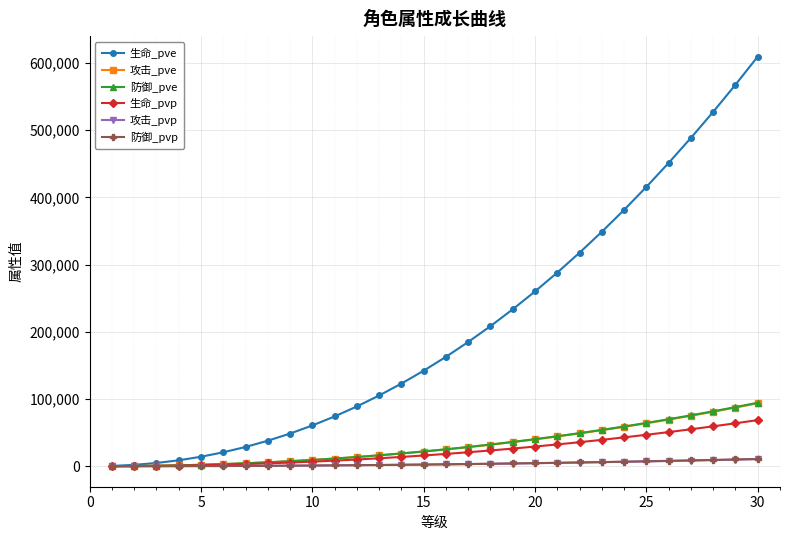

What is the value of the 攻击_pve point at the 26th from the left?

69388